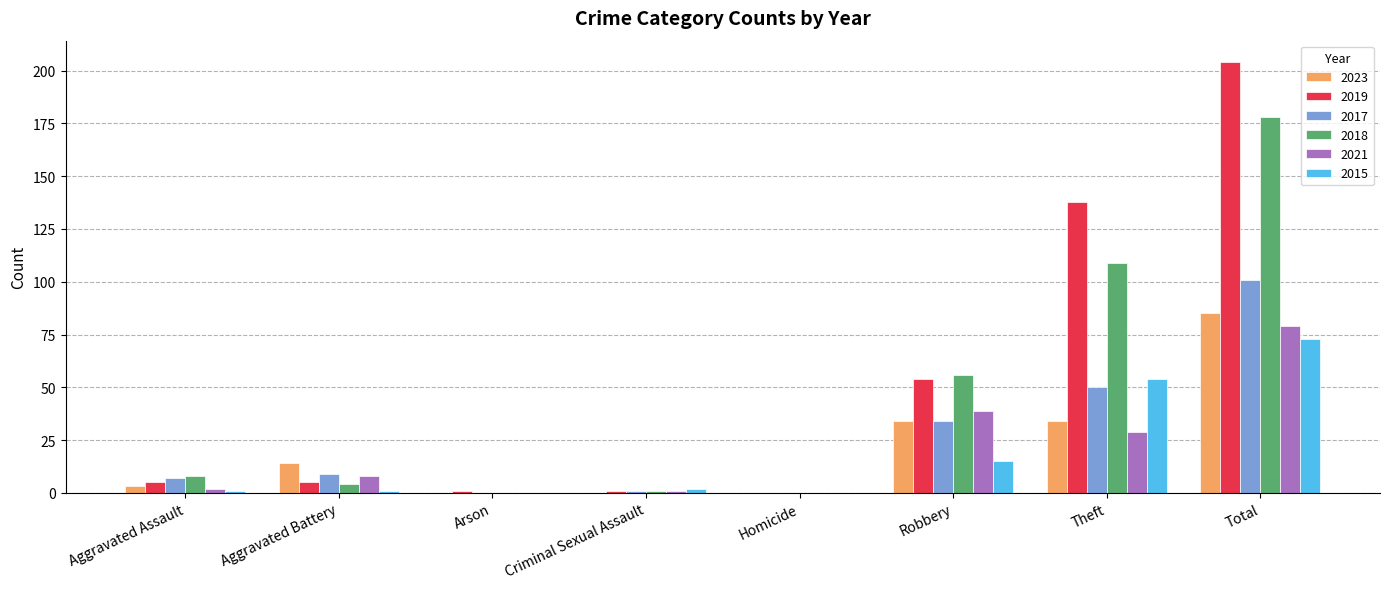

At which category is the sum across all series the highest?

Total